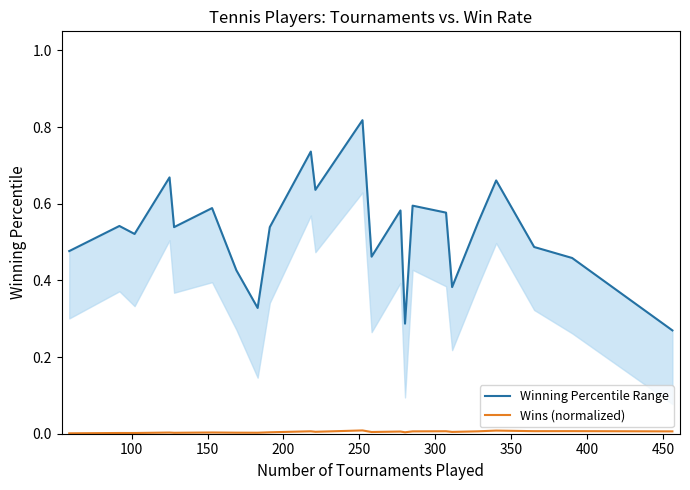

Reading left to right, list all the values displayed in this chart.

Winning Percentile Range: 0.5	0.5	0.5	0.7	0.5	0.6	0.4	0.3	0.5	0.7	0.6	0.8	0.5	0.6	0.3	0.6	0.6	0.4	0.6	0.7	0.5	0.5	0.3
Wins (normalized): 0.0	0.0	0.0	0.0	0.0	0.0	0.0	0.0	0.0	0.0	0.0	0.0	0.0	0.0	0.0	0.0	0.0	0.0	0.0	0.0	0.0	0.0	0.0